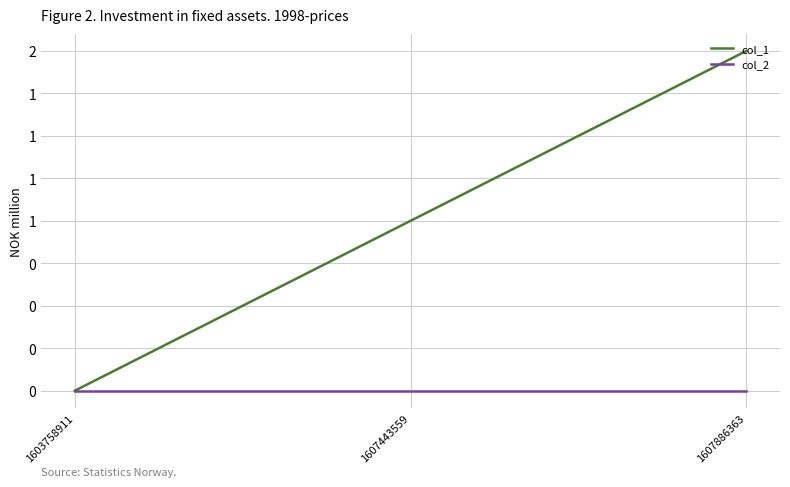

Is this an area chart (filled region under the line)?

No